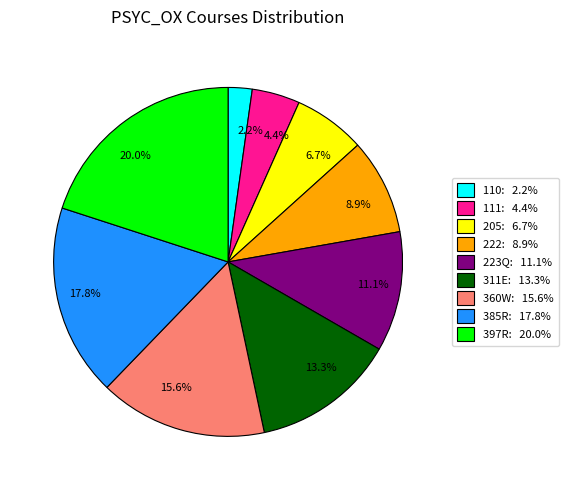

What percentage is NOT represented by 4.4%?

95.6%